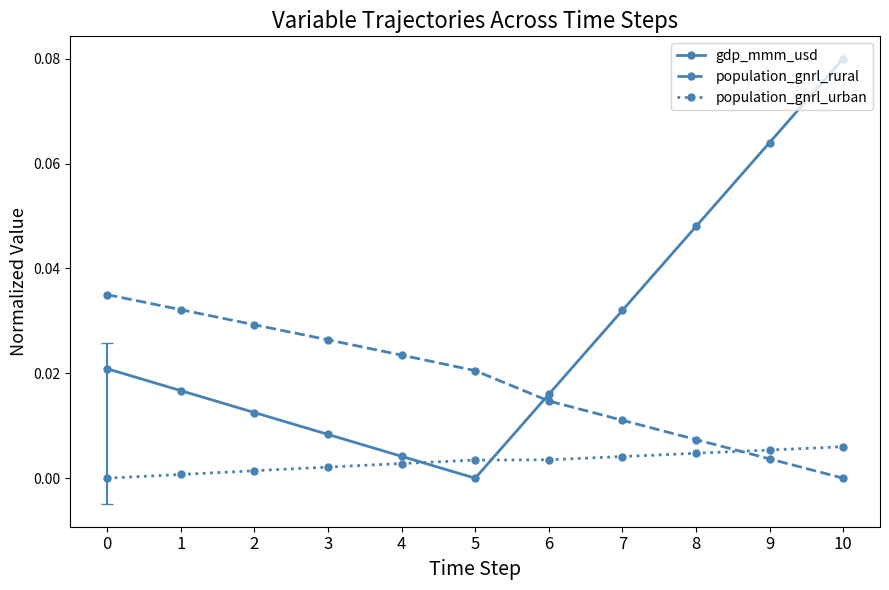

Is it true that population_gnrl_rural equals 0.0 at 4?

True